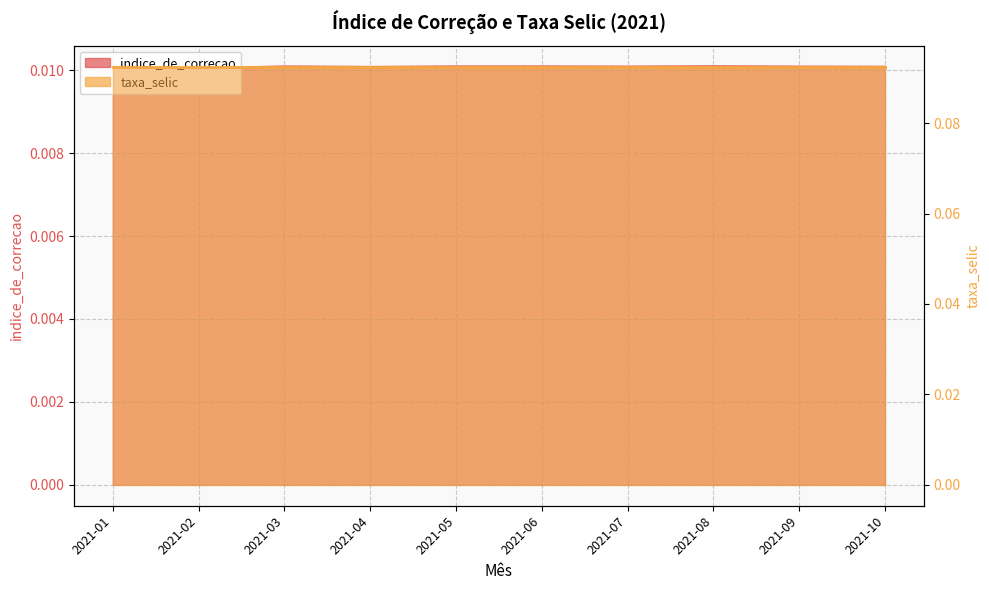

The chart shows a value of 0.0 at 2021-09. True or false?

False